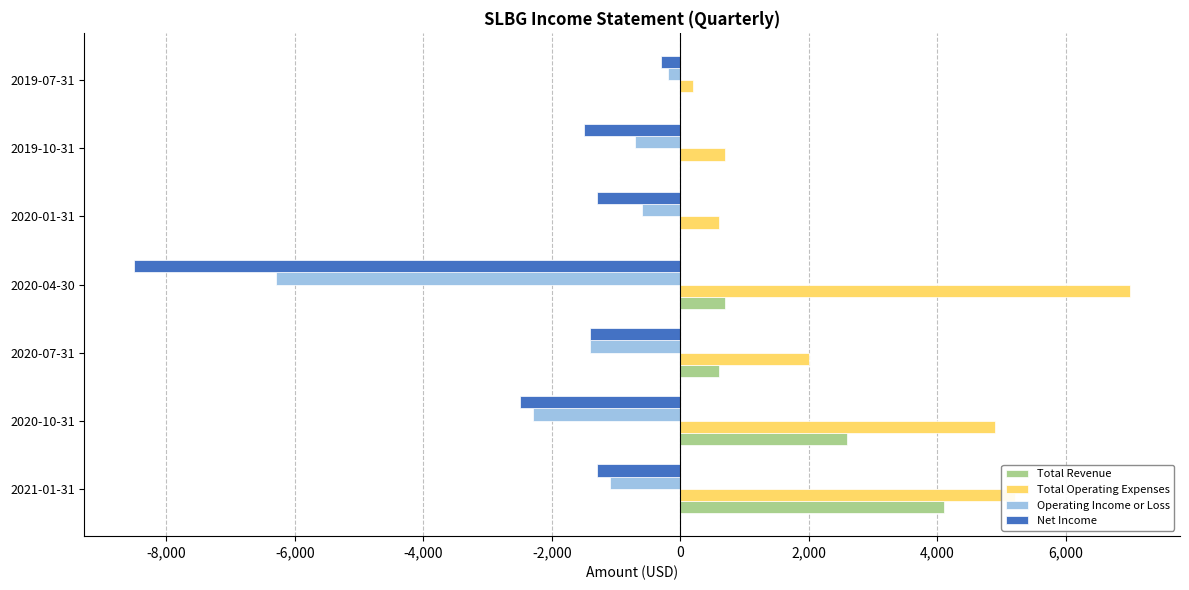

What is the sum of all Operating Income or Loss values?

-12600